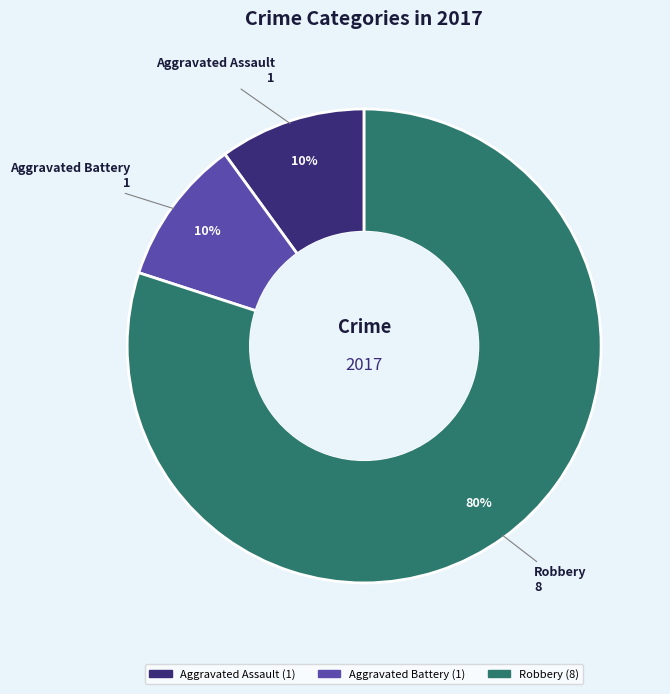

Between Aggravated Assault and Robbery, which is larger?

Robbery